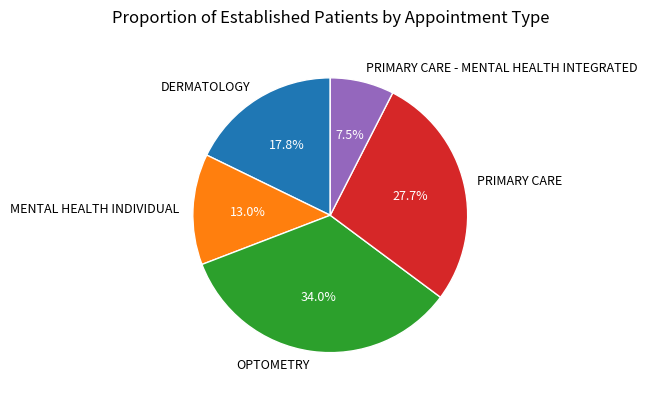

True or false: MENTAL HEALTH INDIVIDUAL accounts for 19% of the total.

False